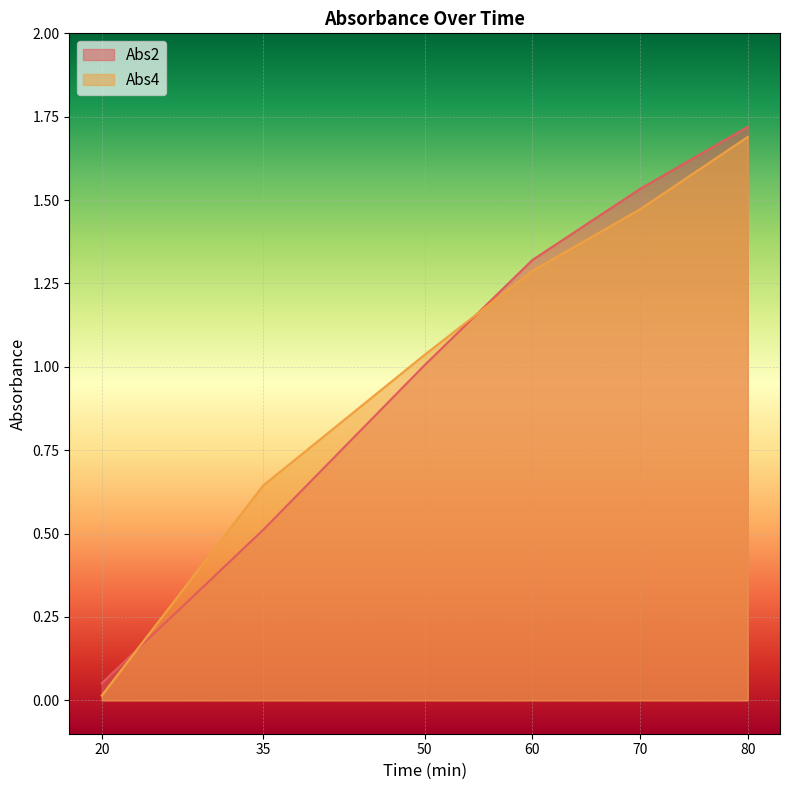

What value does the Abs2 series have at 80?

1.7